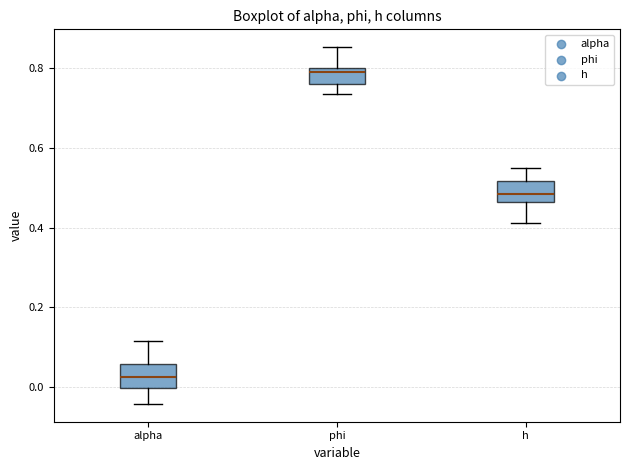

Which box's median line is the highest?

phi